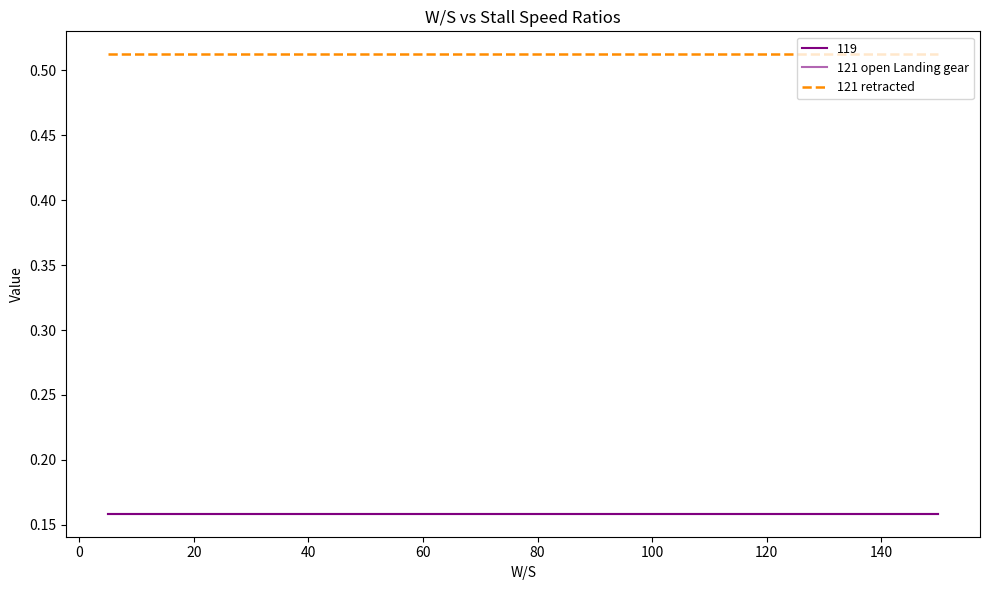

Which series has the largest total across all categories?

121 retracted